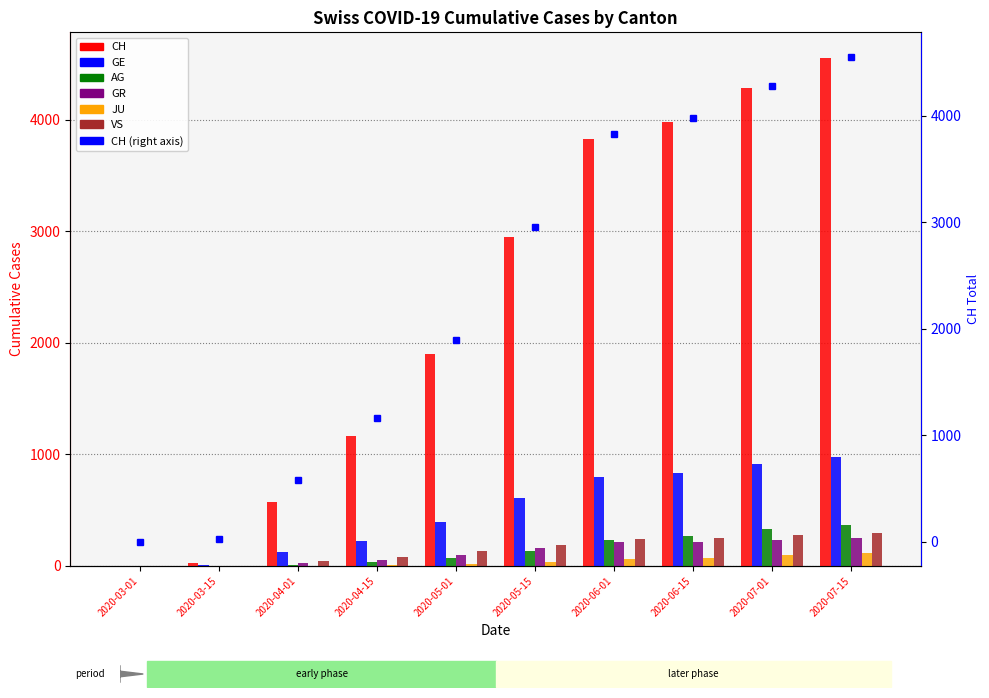

Is it true that GE equals 228 at 2020-04-15?

True